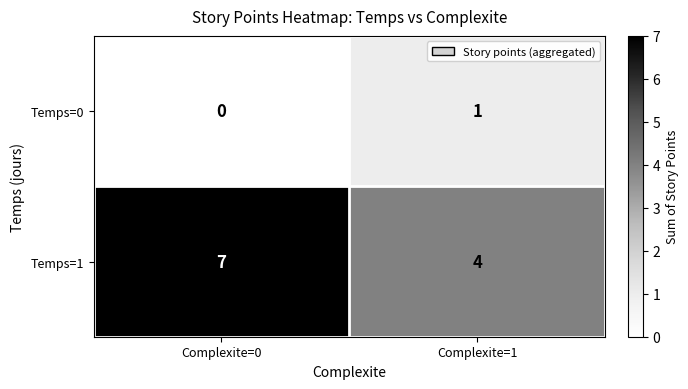

How many values in the Temps=1 series are below 7?

1